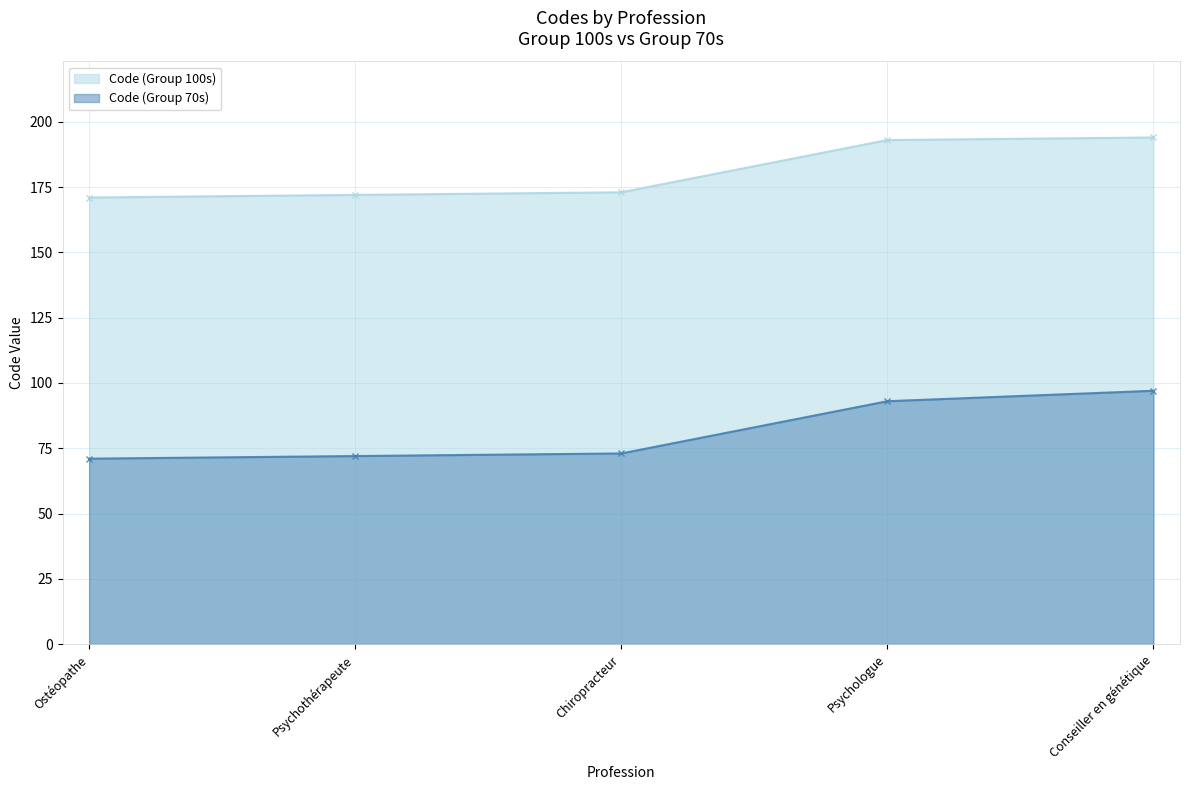

What is the total value across all series at Chiropracteur?

246